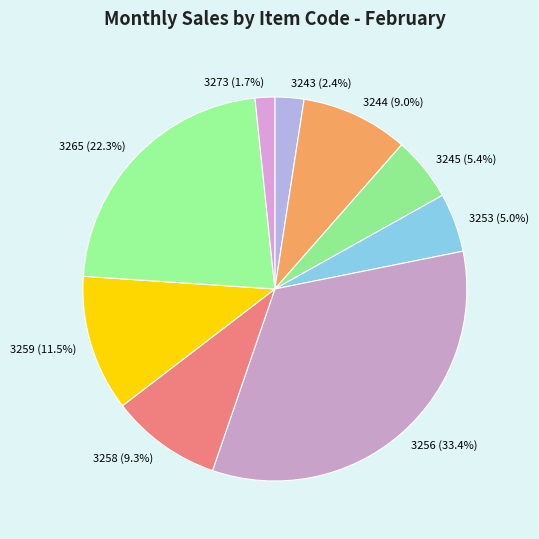

Does 3273 account for over 50% of the chart?

No